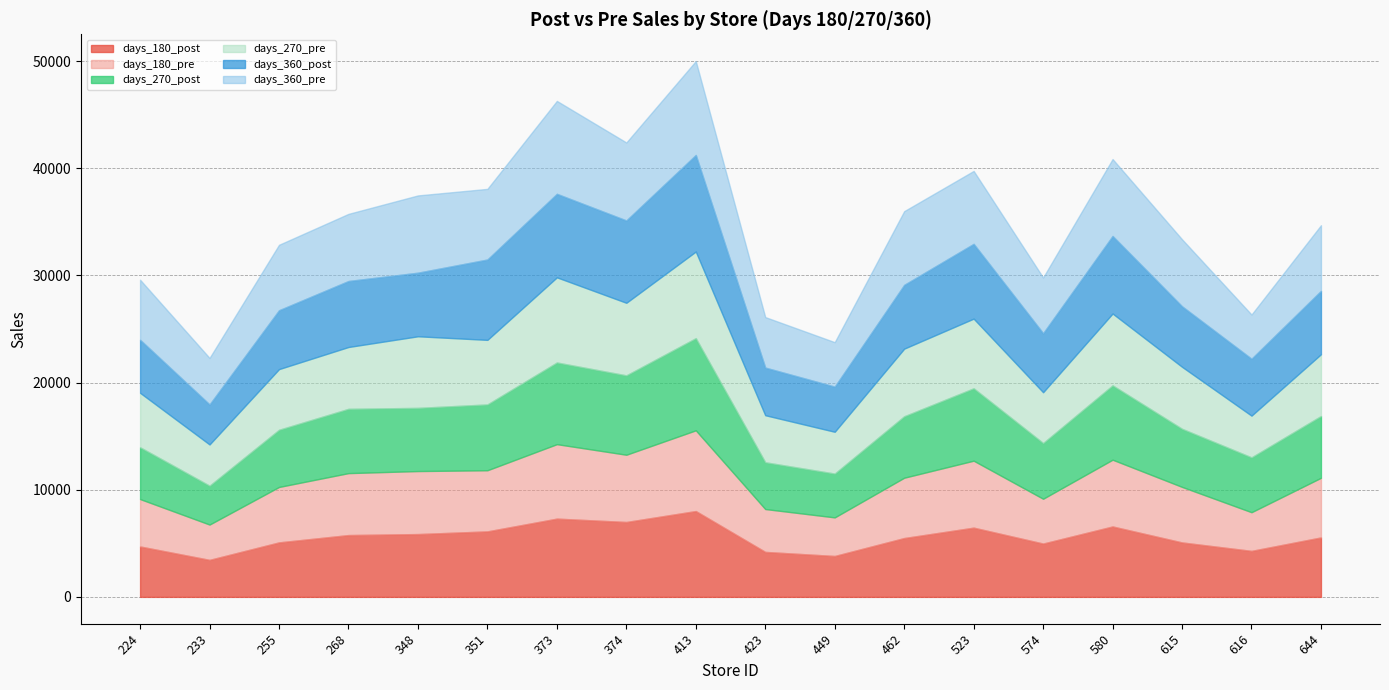

Rank the series by their maximum value, from highest to lowest.

days_360_post, days_360_pre, days_270_post, days_270_pre, days_180_post, days_180_pre